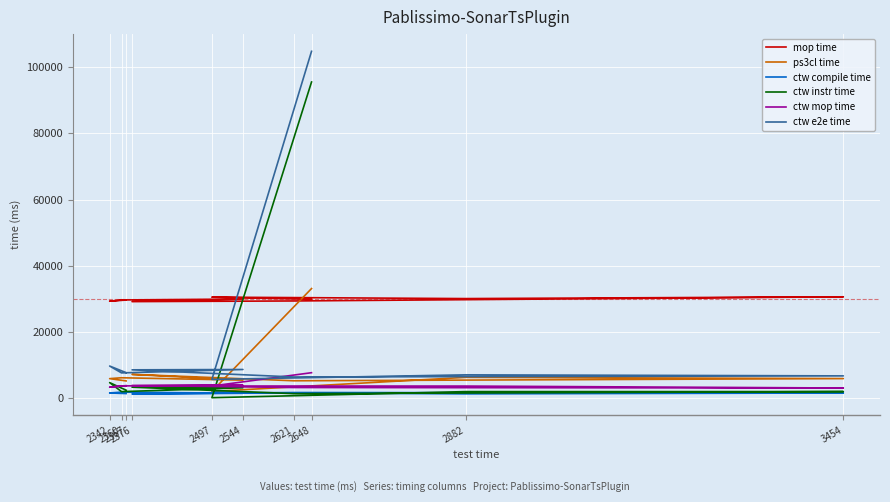

How many lines are shown in the chart?

6